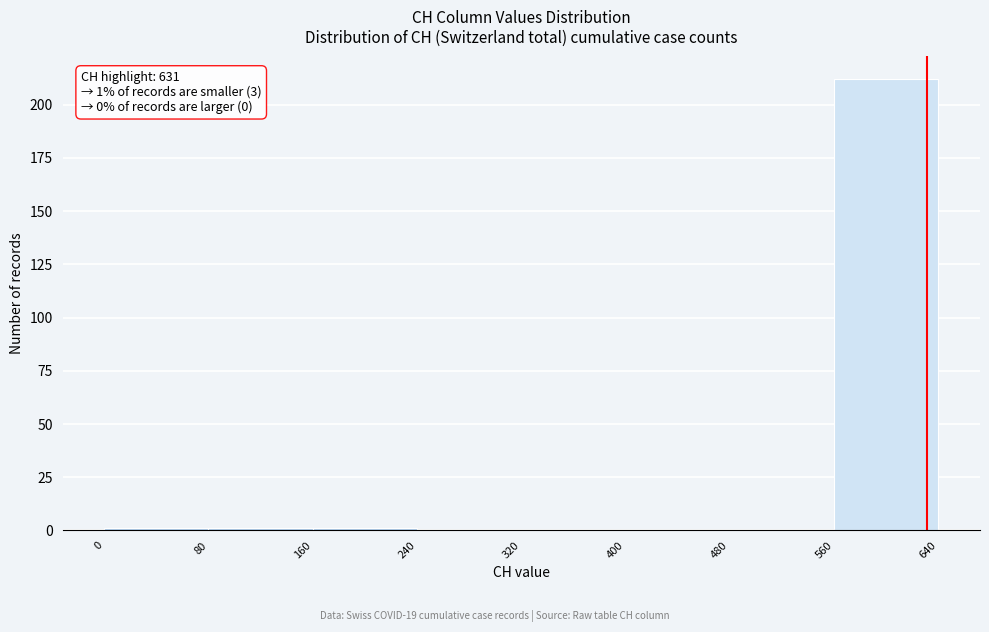

Over which range of the x-axis is the bar tallest?

560 to 640